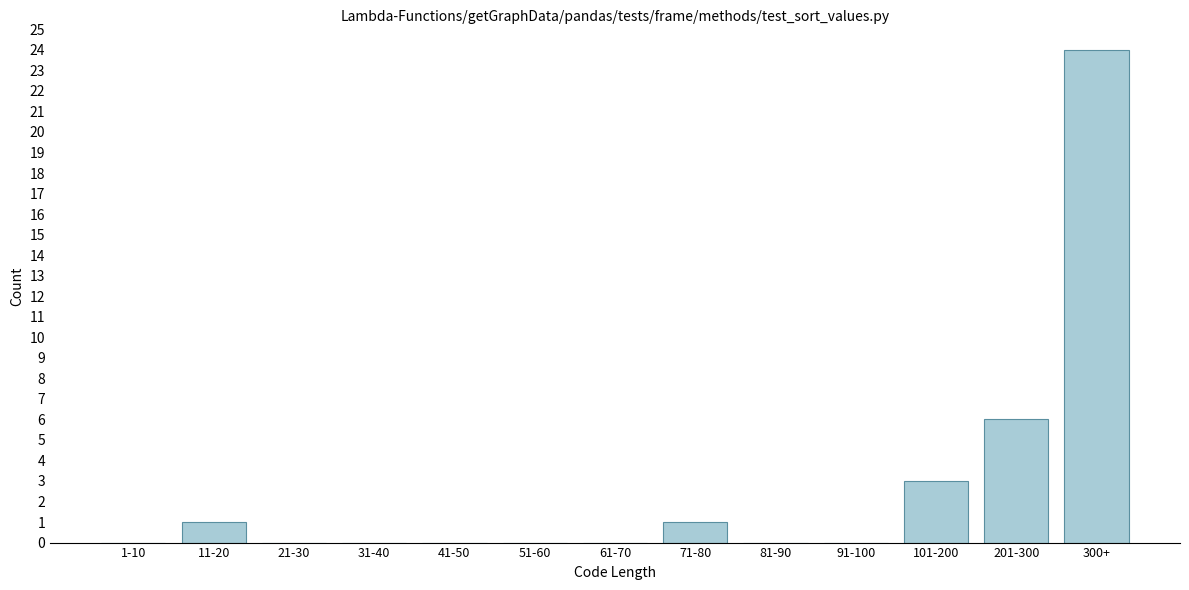

Reading right to left, what are all the values shown in this chart?

300+=24	201-300=6	101-200=3	91-100=0	81-90=0	71-80=1	61-70=0	51-60=0	41-50=0	31-40=0	21-30=0	11-20=1	1-10=0